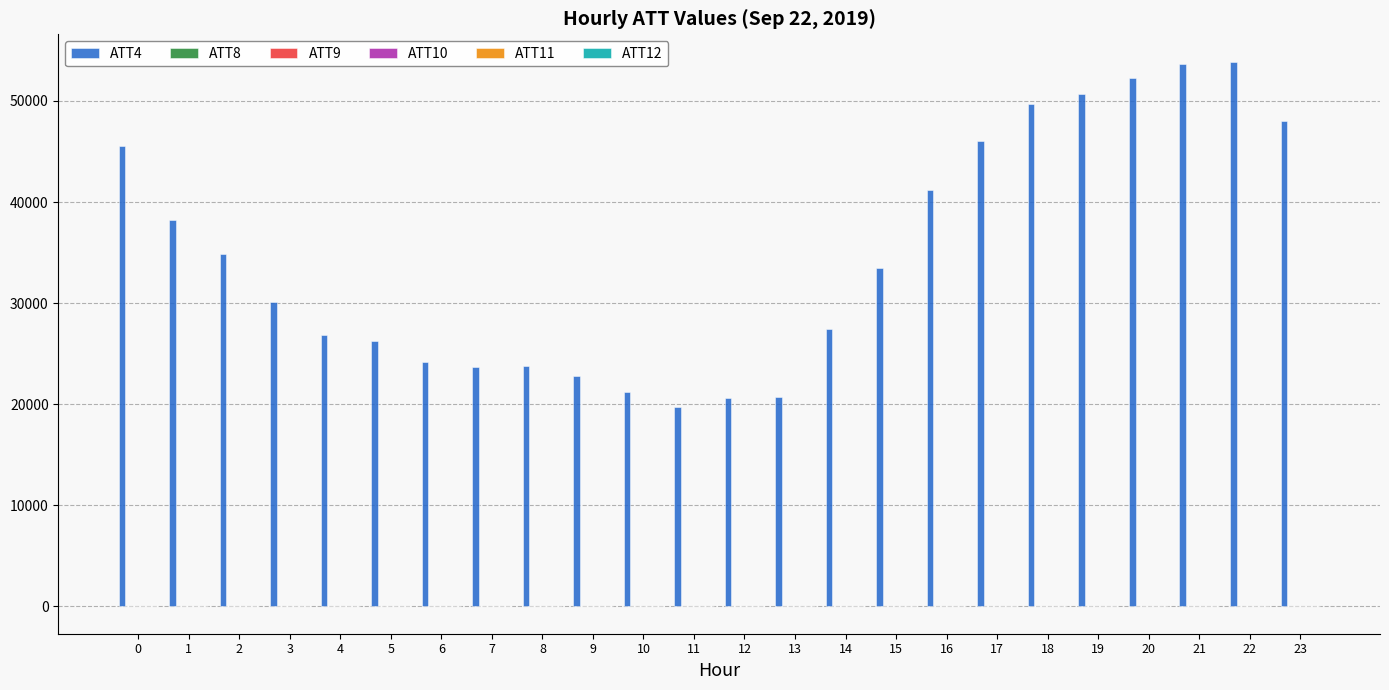

Which series has the largest total across all categories?

ATT4